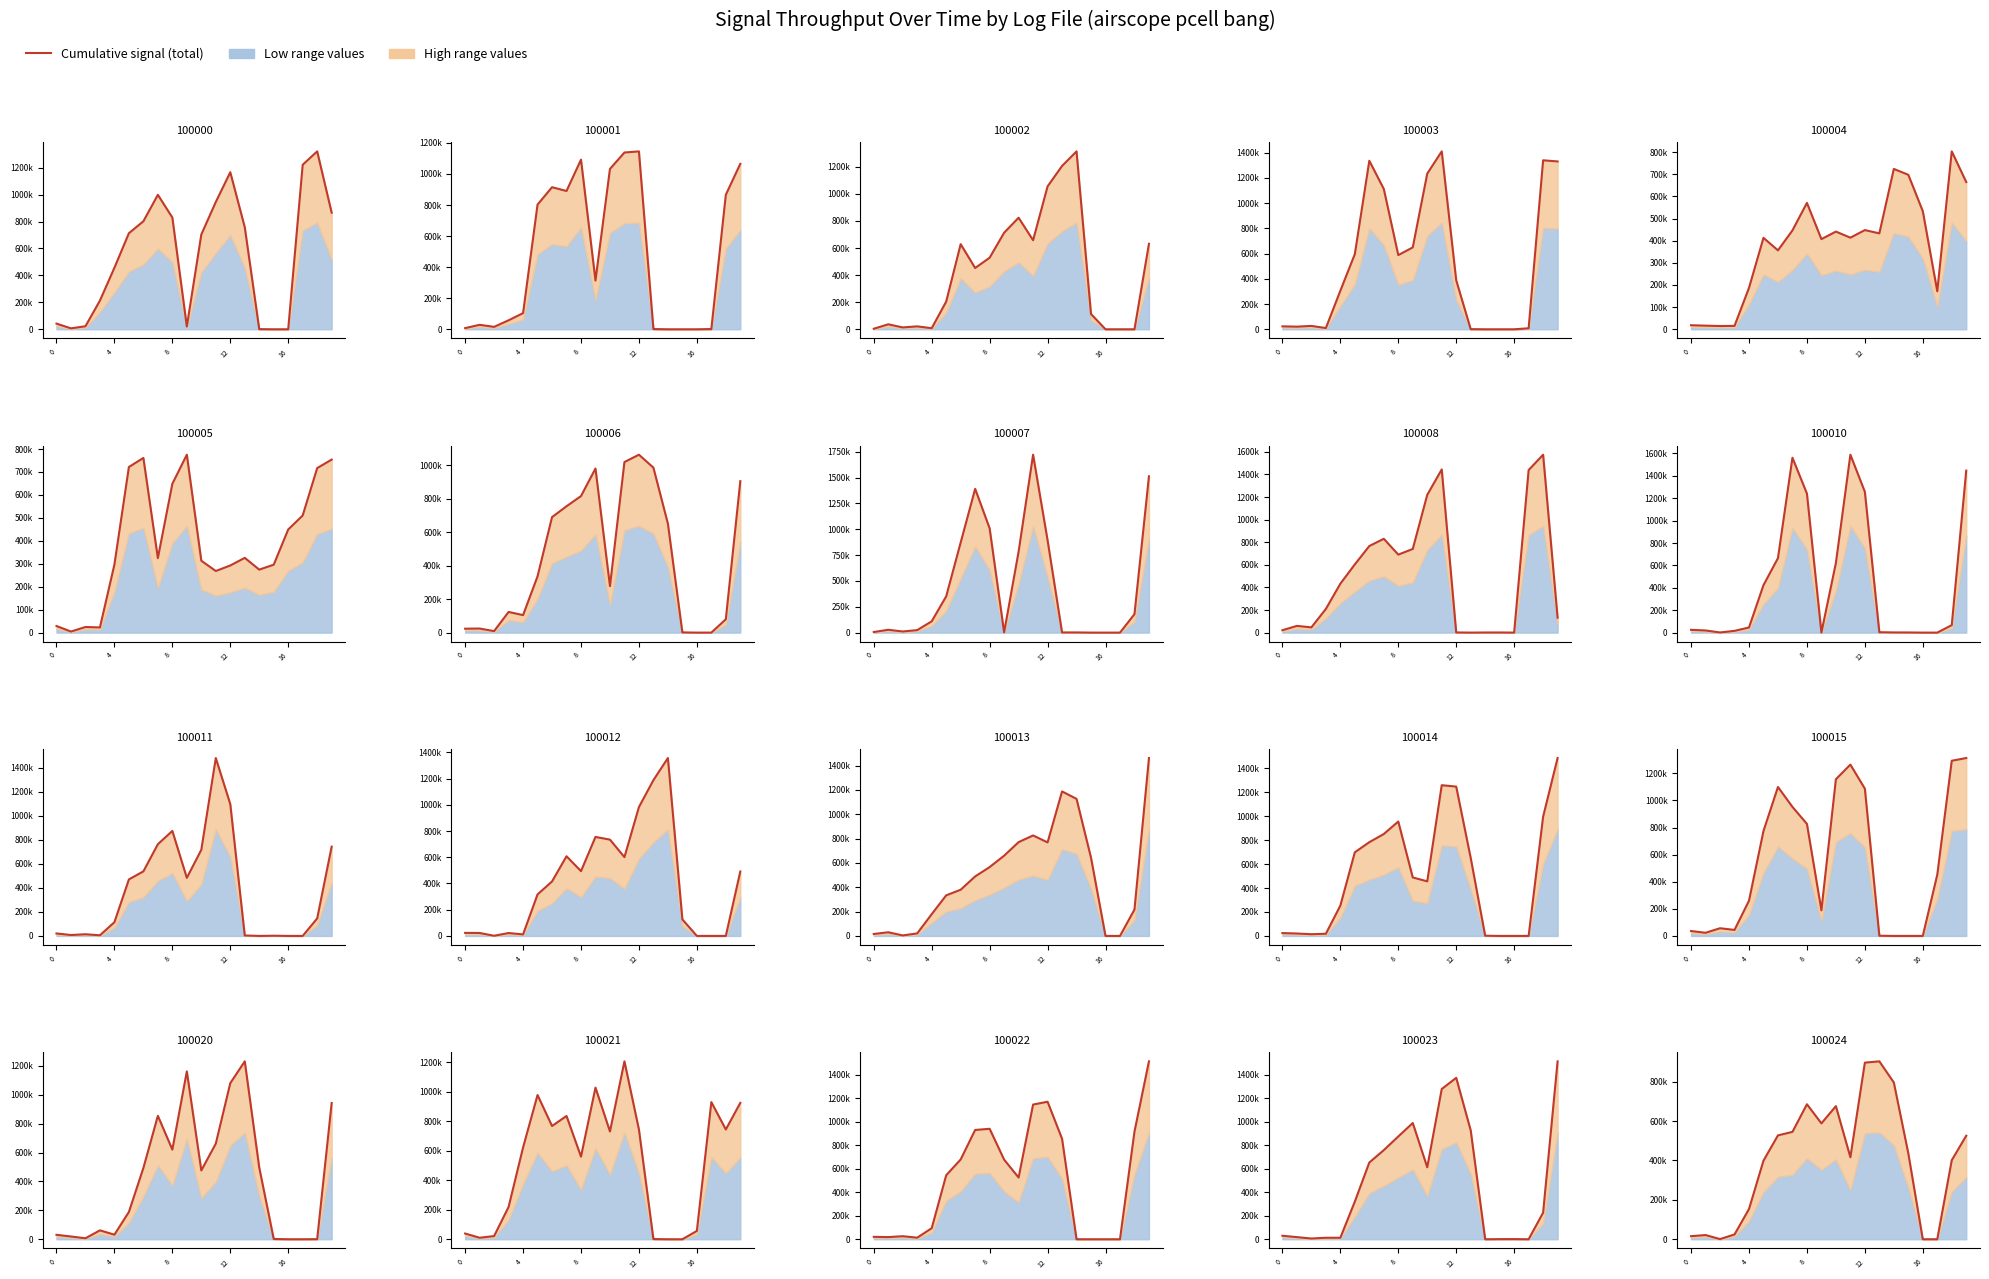

How many lines are shown in the chart?

1